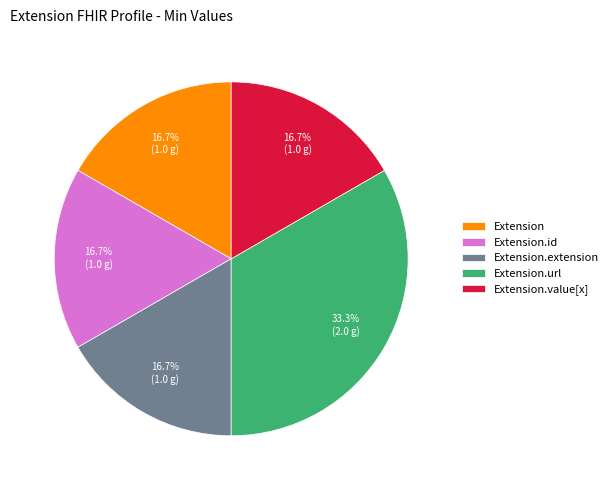

Does Extension.extension account for over 50% of the chart?

No